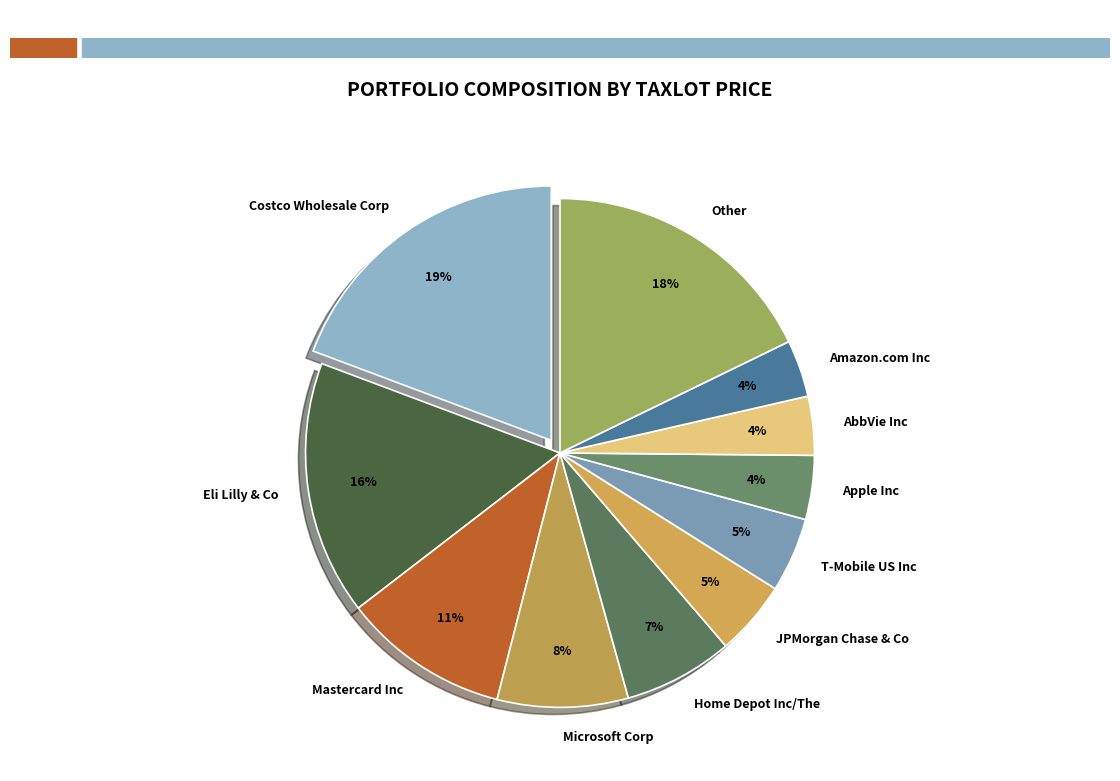

Do Home Depot Inc/The and AbbVie Inc together represent more than half of the pie?

No